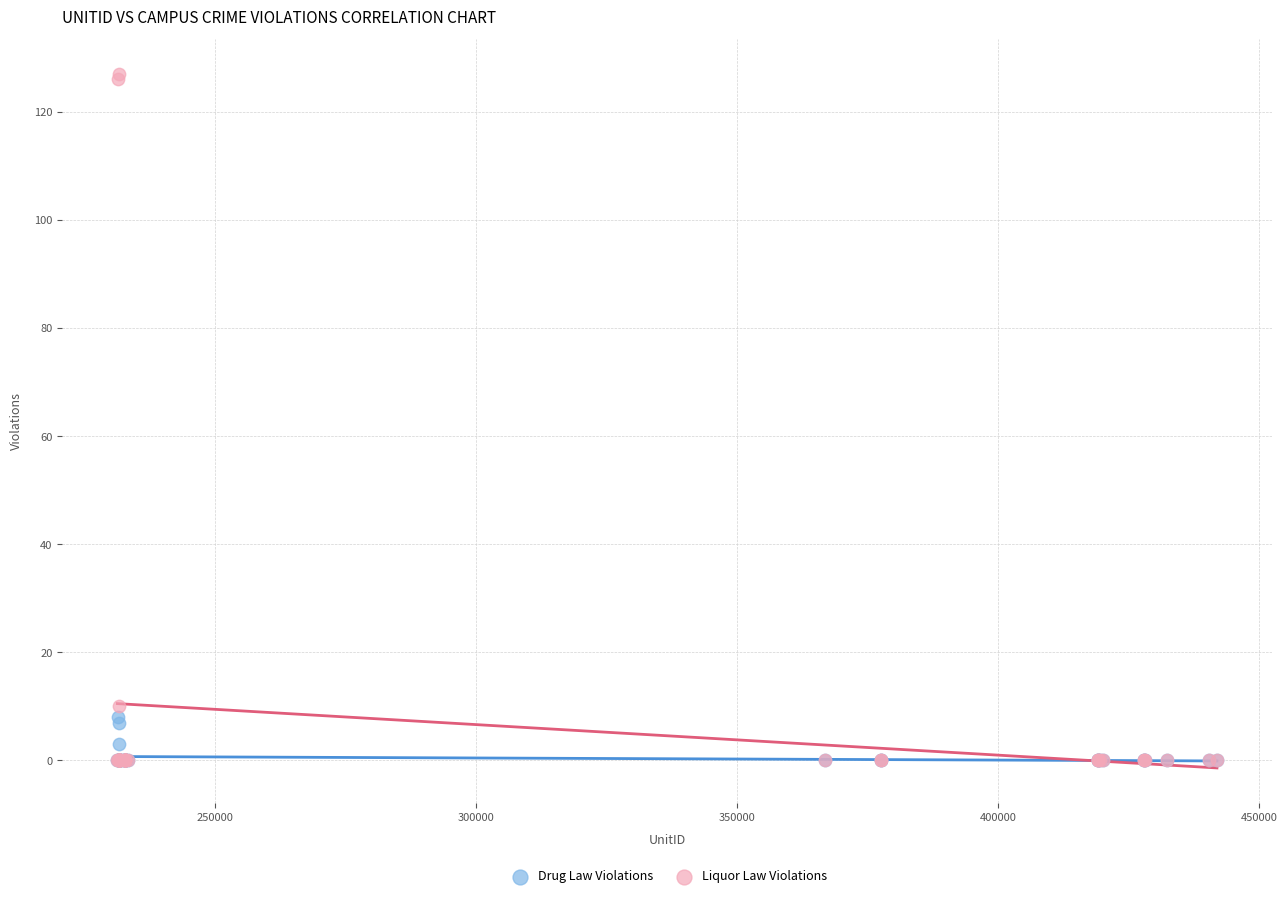

Which series reaches the maximum Y coordinate?

Liquor Law Violations